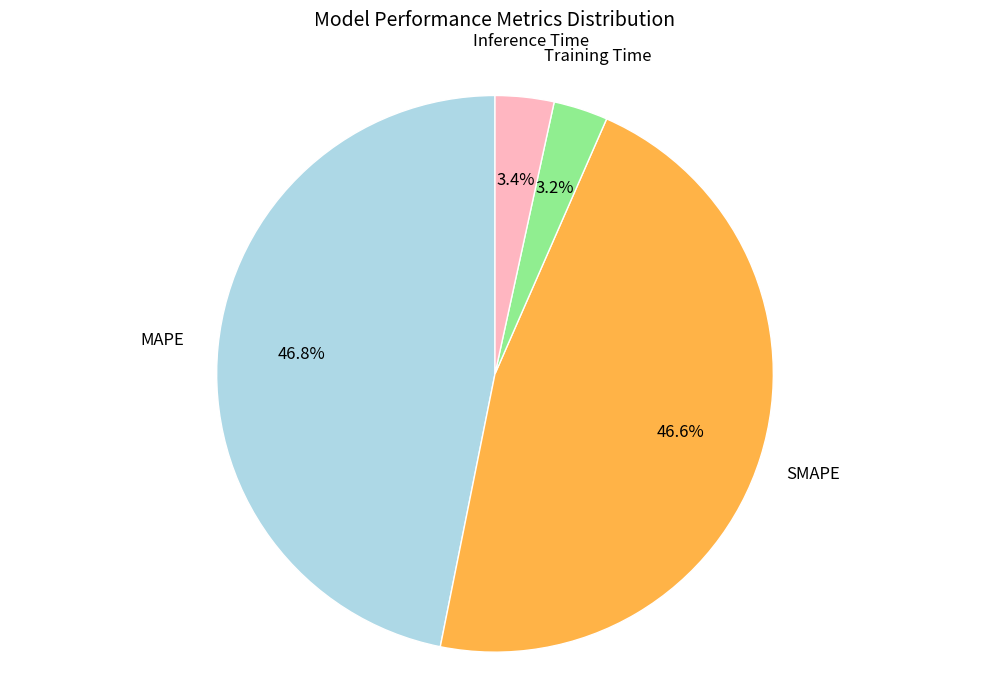

Is there a majority slice in this chart?

No